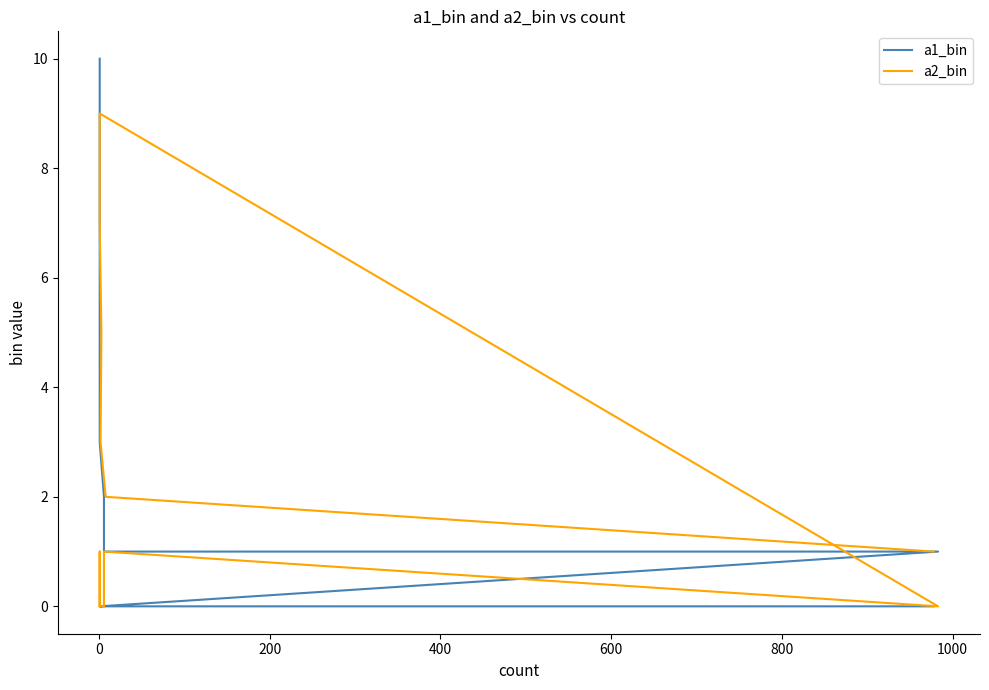

Which series ends up on top after the final intersection of a2_bin and a1_bin?

a1_bin